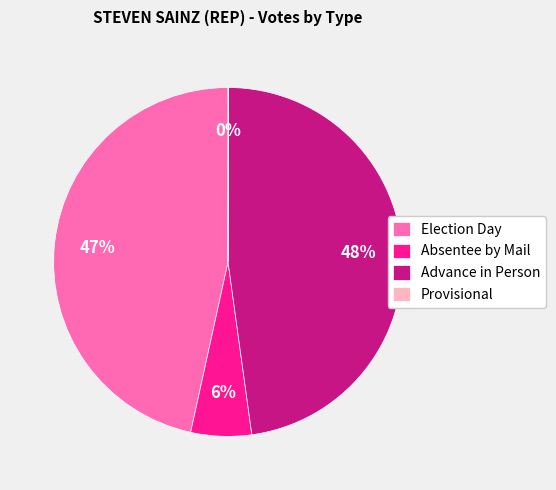

To the nearest percent, what is the difference between the Absentee by Mail and Advance in Person slice percentages?

42%